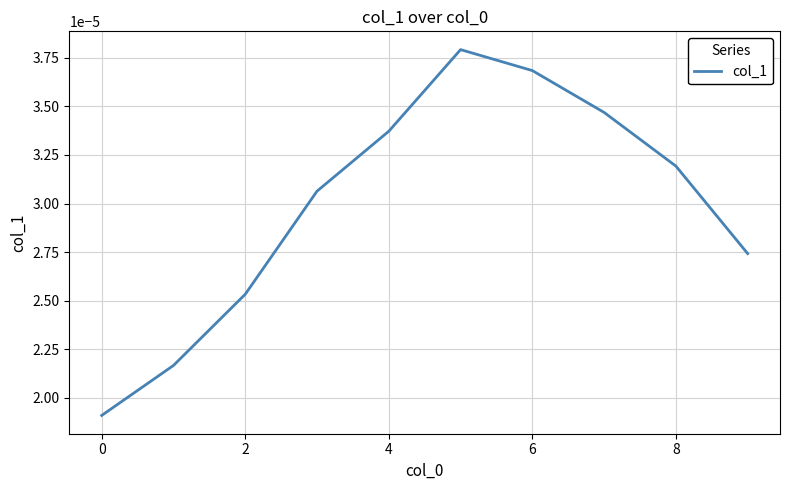

How many lines are shown in the chart?

1